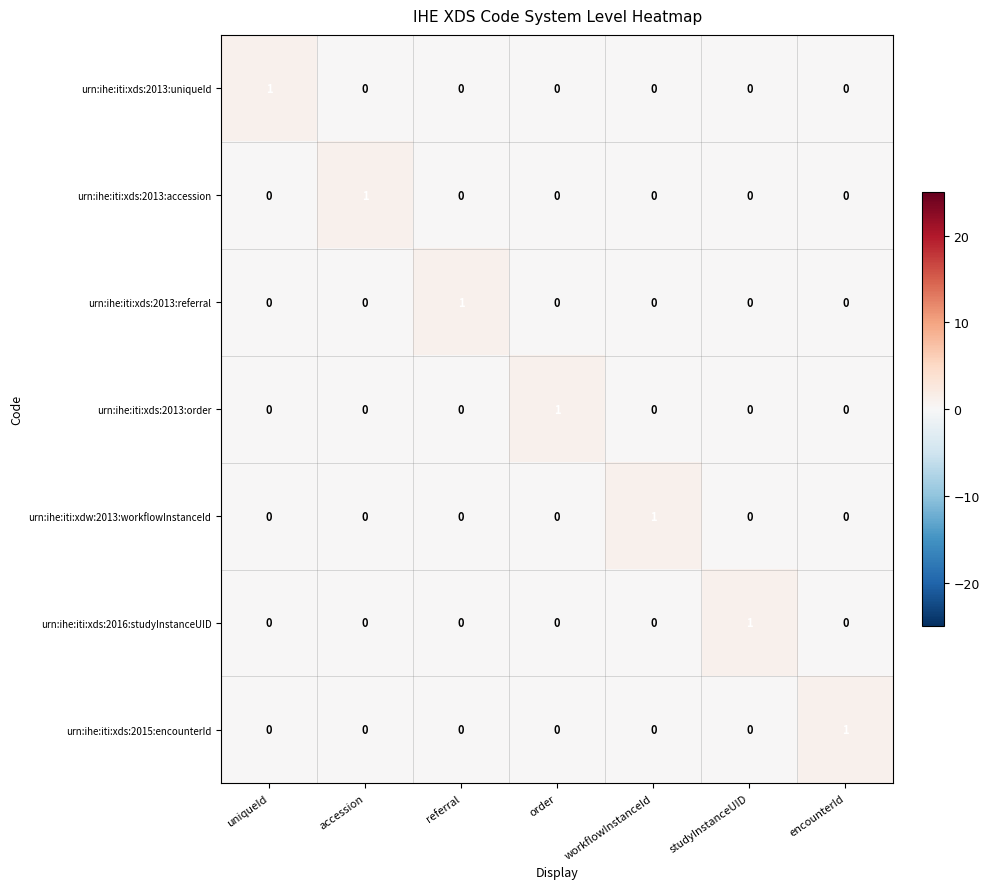

How many urn:ihe:iti:xds:2013:uniqueId values are between 0 and 1?

7